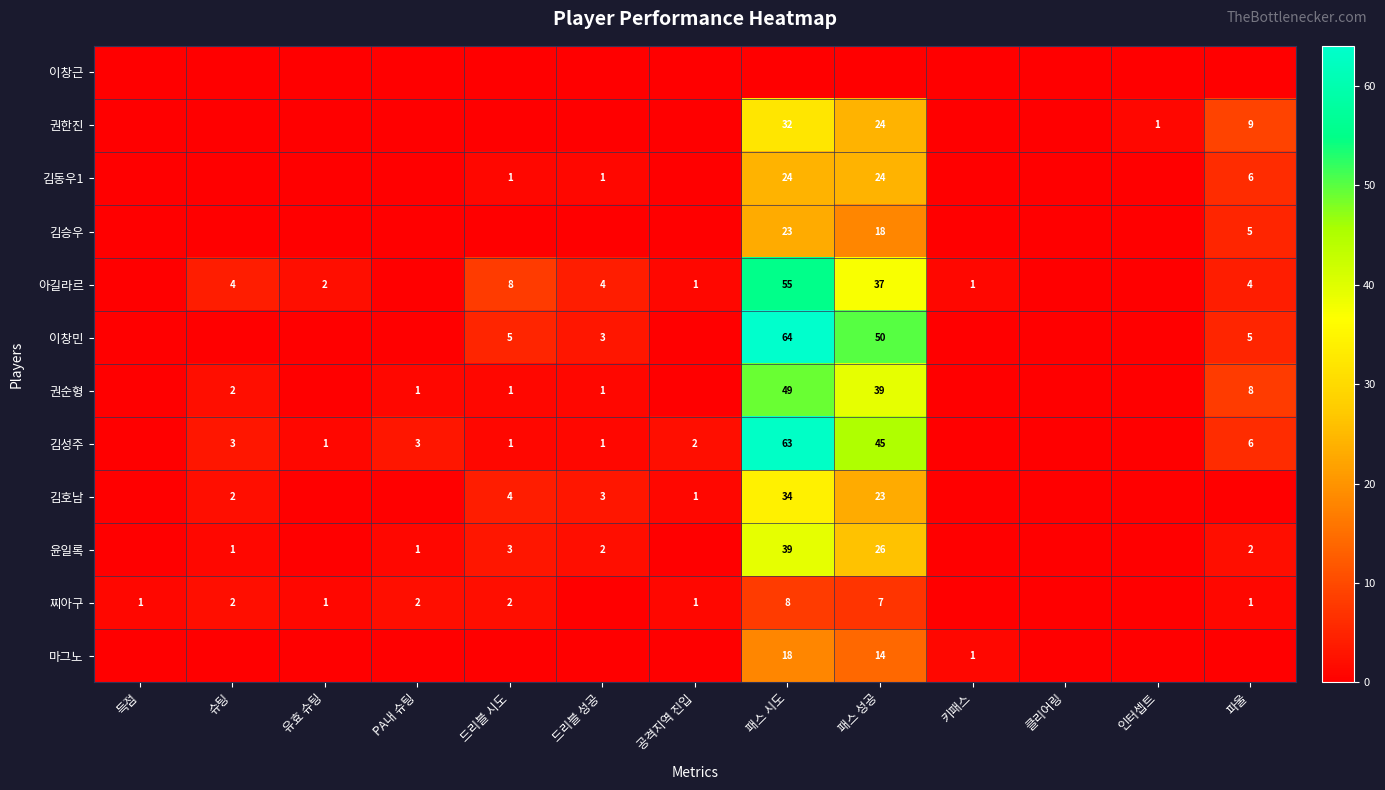

How many data points does each series have?

13